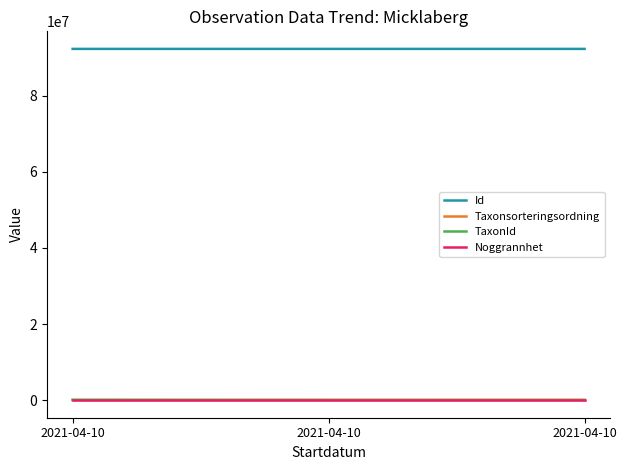

Is the value of TaxonId at 2021-04-10 greater than the value of Noggrannhet at 2021-04-10?

Yes